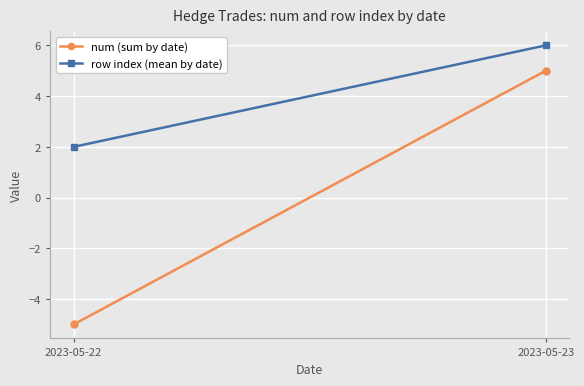

How many negative values does the num (sum by date) series have?

1